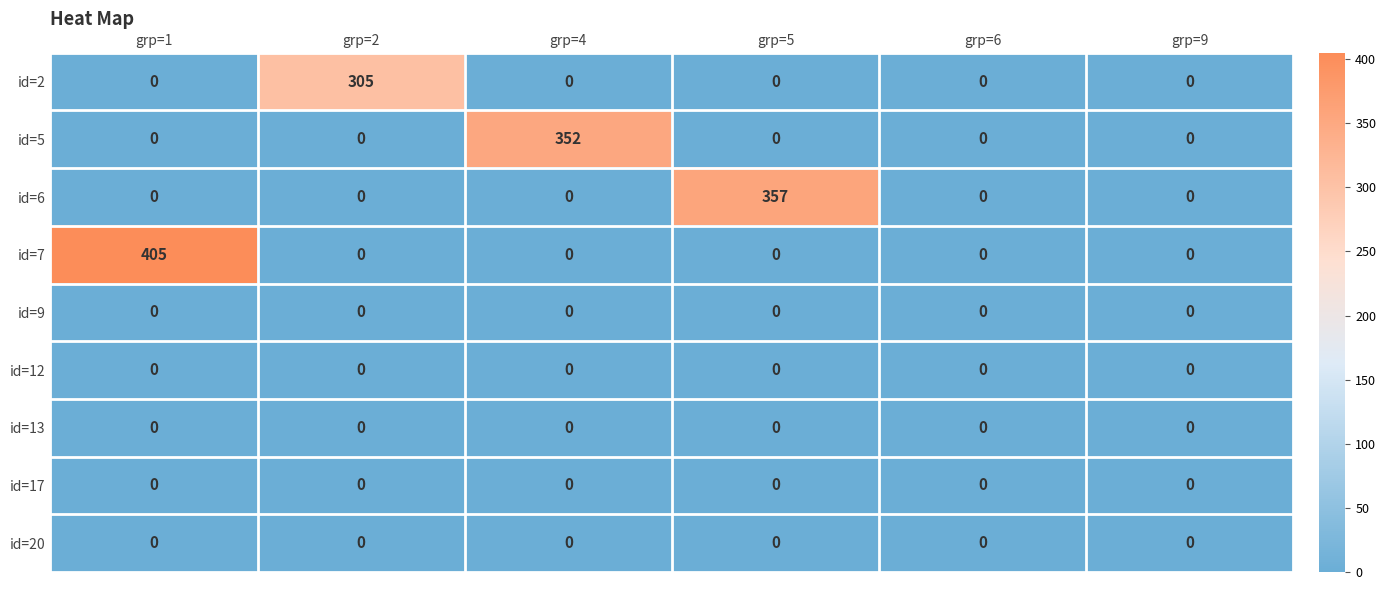

What is the difference between the highest and lowest values at grp=1?

405